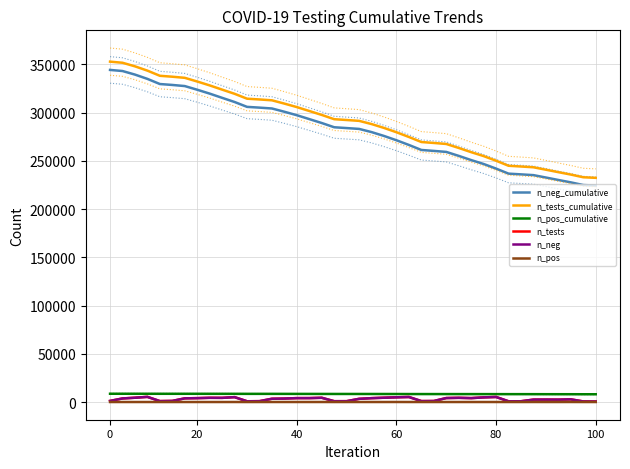

How many lines are shown in the chart?

6